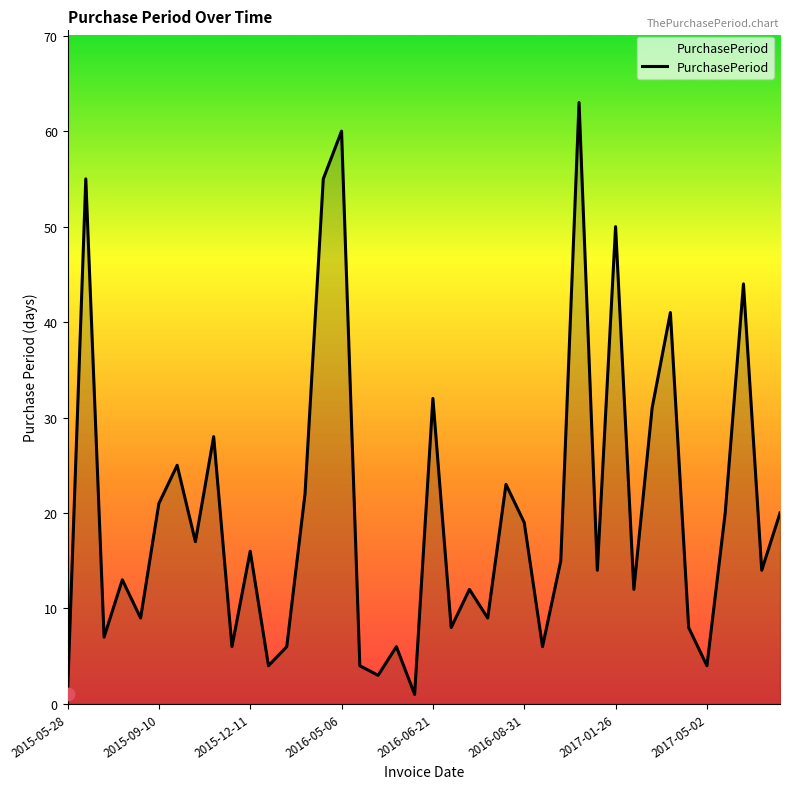

What is the difference between the maximum and minimum values?

62